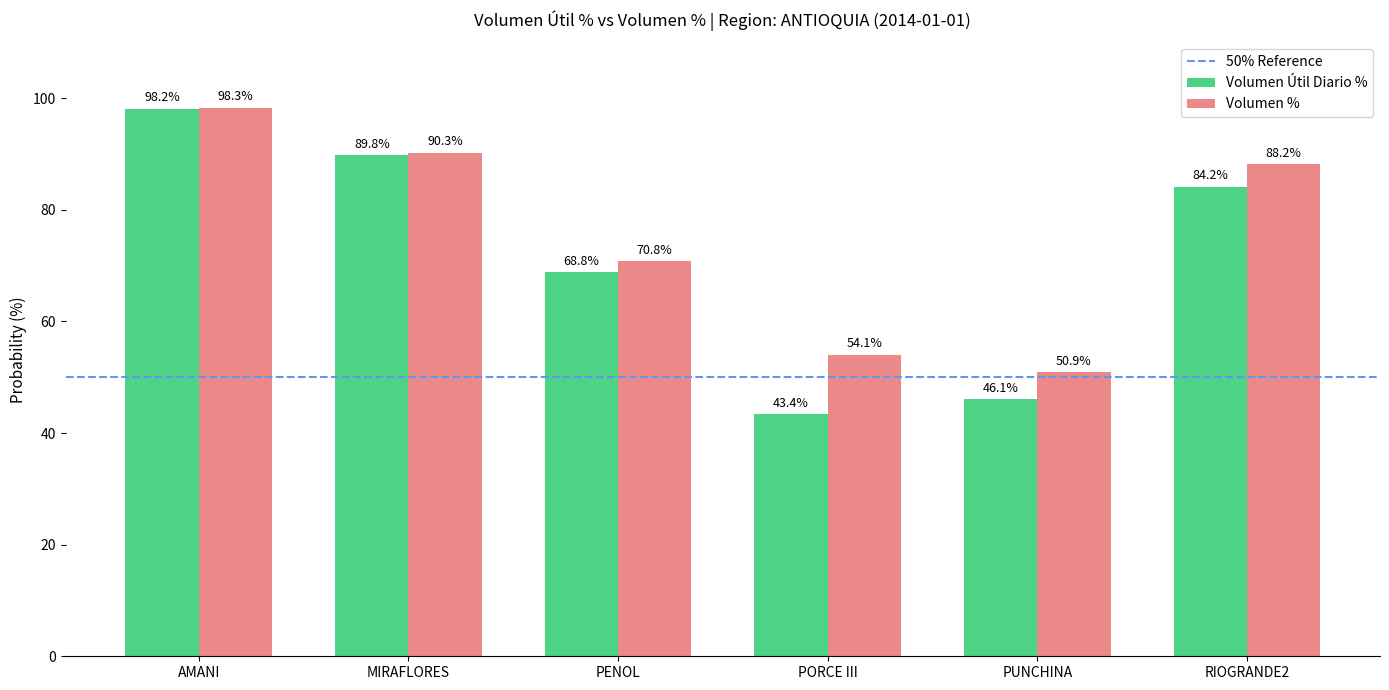

The value of Volumen % at RIOGRANDE2 is 88.2. True or false?

True